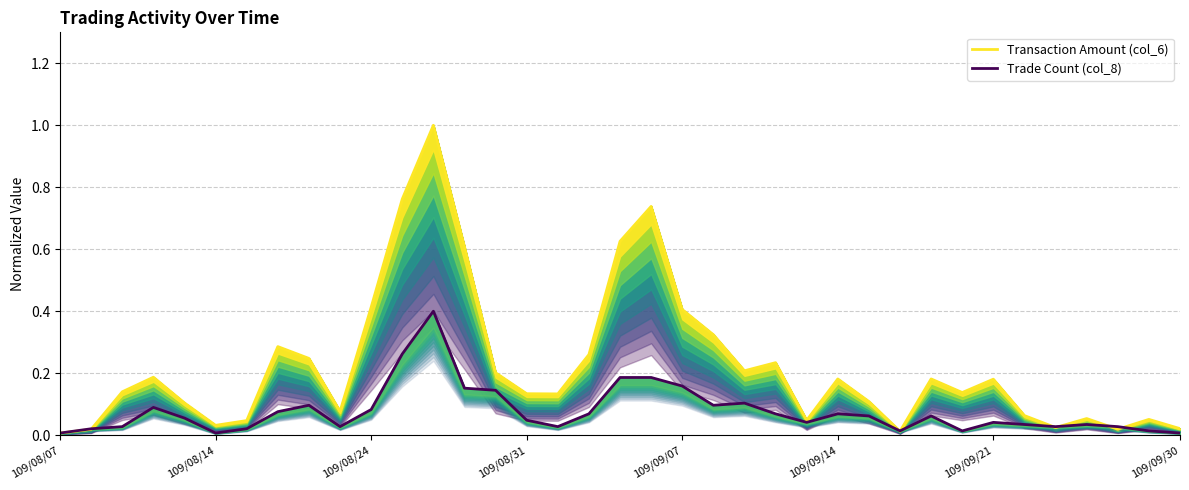

True or false: Trade Count (col_8) and Transaction Amount (col_6) cross at least once.

True